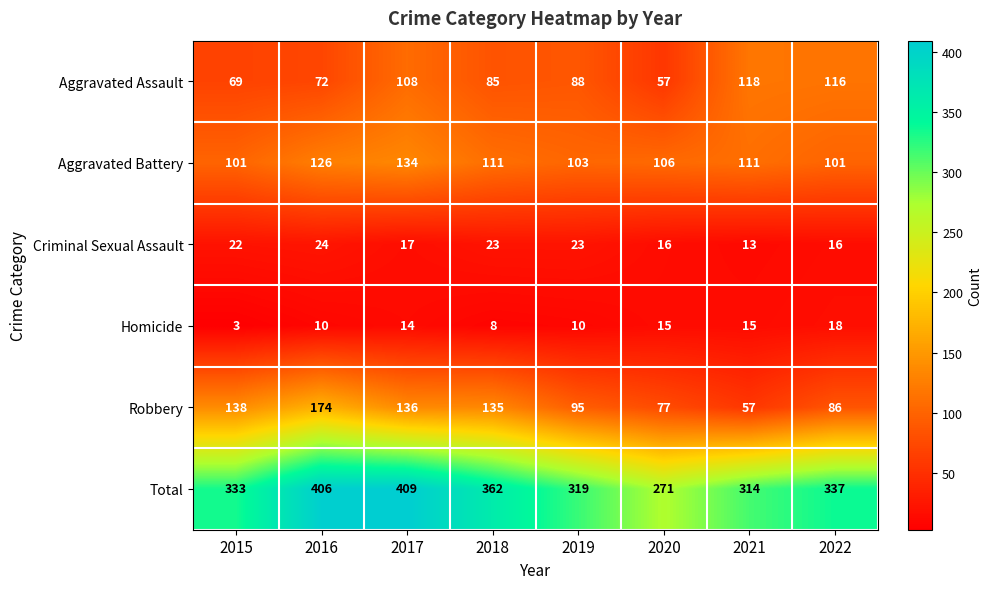

What is the average value of the Aggravated Battery series?

112